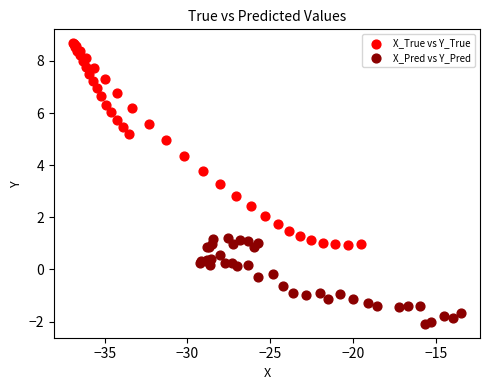

What are all the series names shown in the legend?

X_True vs Y_True, X_Pred vs Y_Pred